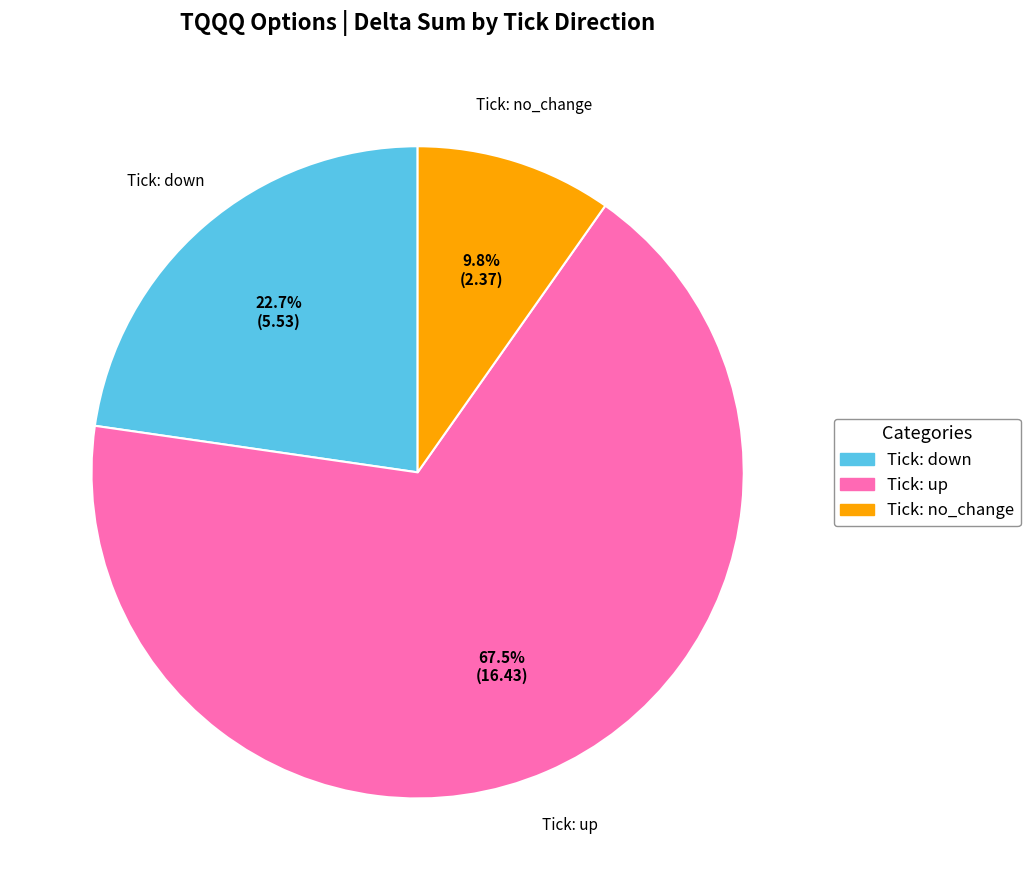

Approximately how many times larger is the value at Tick: down compared to Tick: up?

0.3